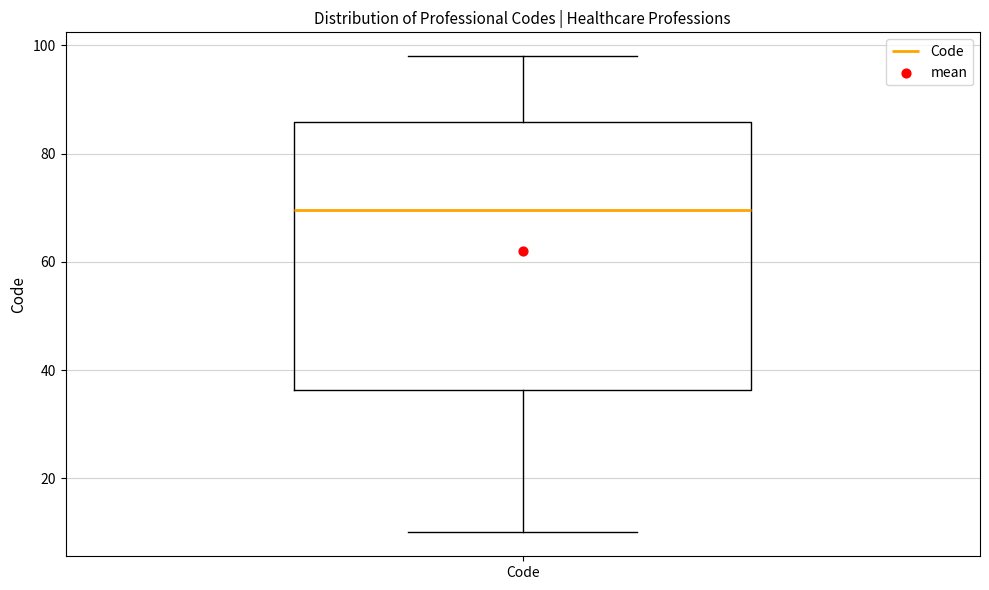

Transcribe this box plot: give where the median line is, the range the box spans, and where the two whiskers end, as read against the y-axis. The values are not printed on the chart, so give them approximately, as read against the axis.

median 70, box 36 to 86, whiskers 10 to 98